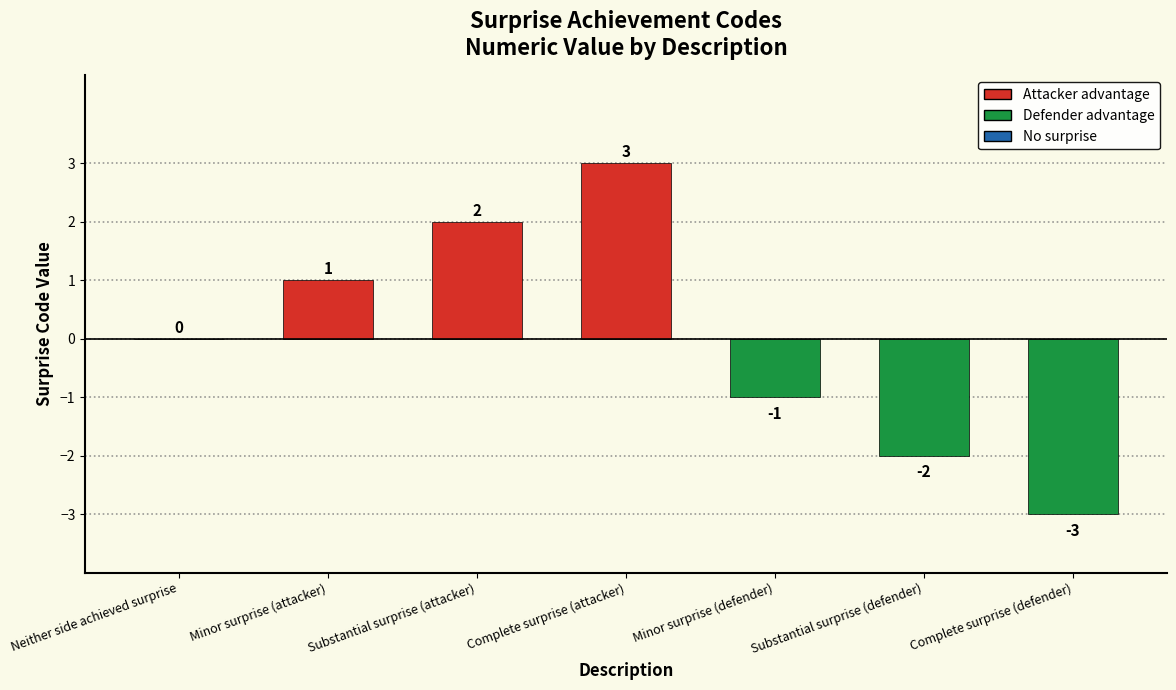

Where is the data nearest to the value 0?

Neither side achieved surprise